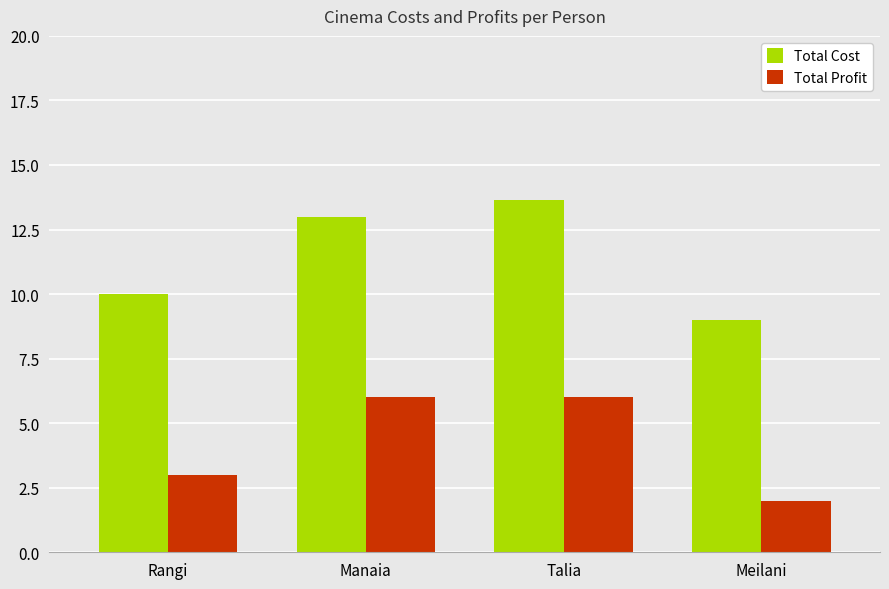

How many groups of bars are there?

4